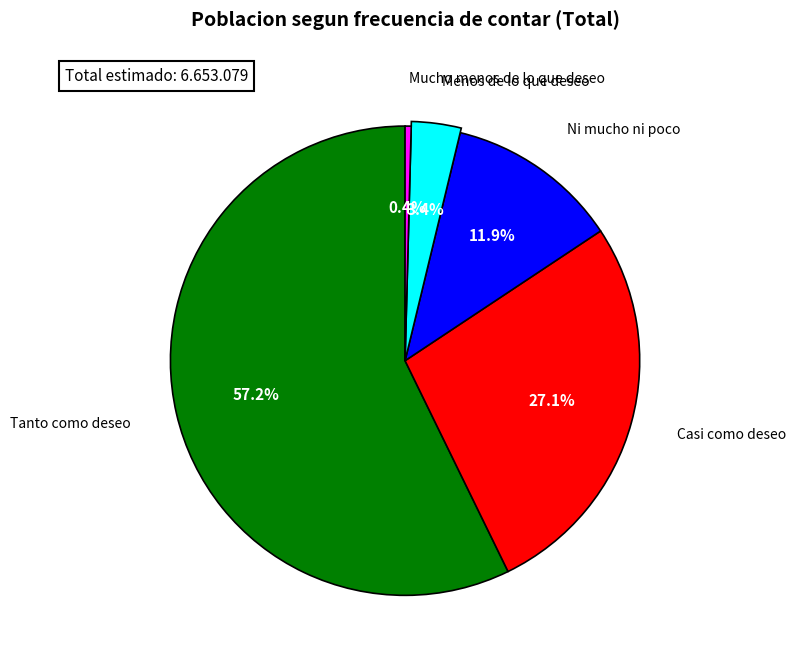

To the nearest percent, what is the average slice percentage?

20%